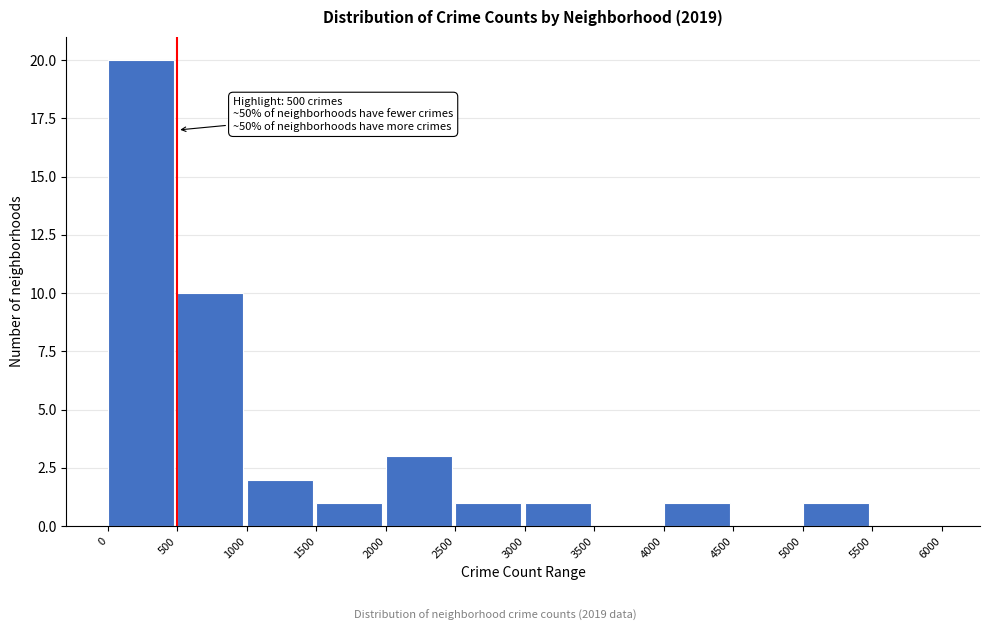

Over which range of the x-axis is the bar tallest?

0 to 500